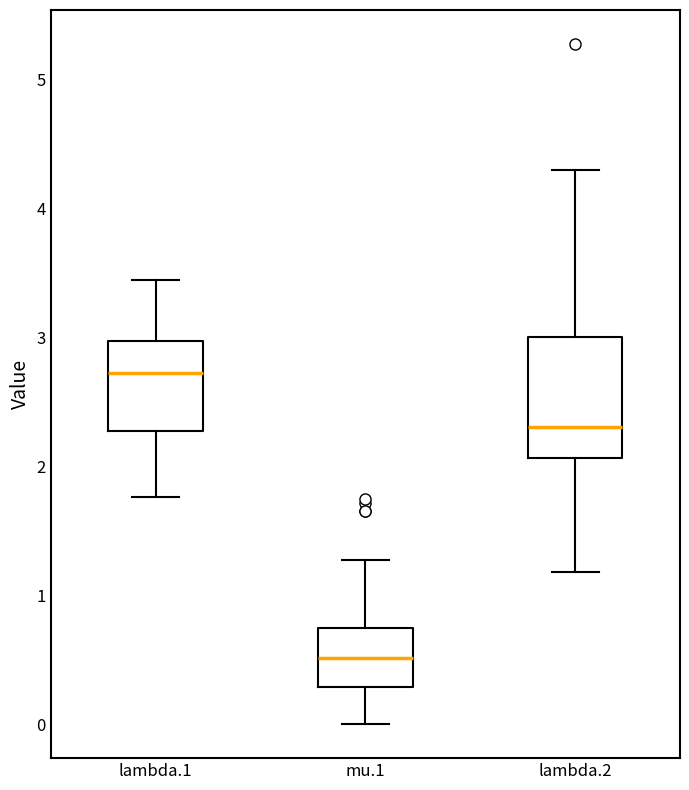

Reading left to right, transcribe this box plot: for each box, give where its median line is, the range the box spans, and where its two whiskers end, as read against the y-axis. The values are not printed on the chart, so give them approximately, as read against the axis.

lambda.1: median 2.7, box 2.3 to 3.0, whiskers 1.8 to 3.4
mu.1: median 0.5, box 0.3 to 0.7, whiskers 0.0 to 1.3
lambda.2: median 2.3, box 2.1 to 3.0, whiskers 1.2 to 4.3